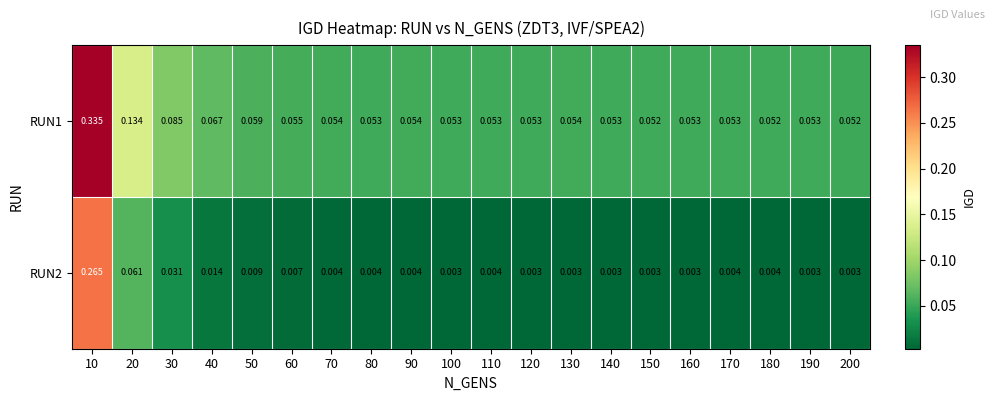

Count the number of categories in the chart.

20